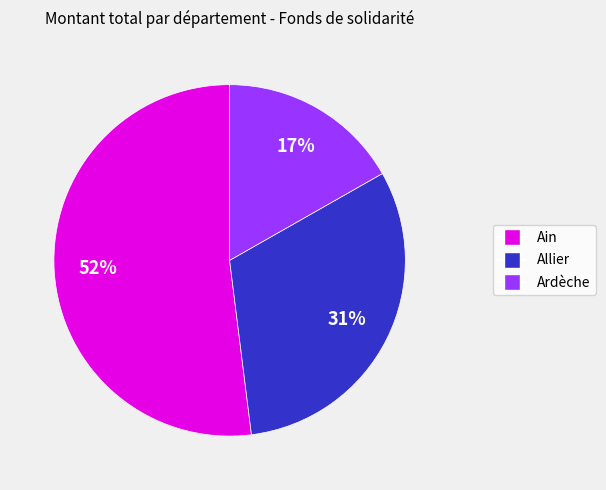

Is there a majority slice in this chart?

Yes